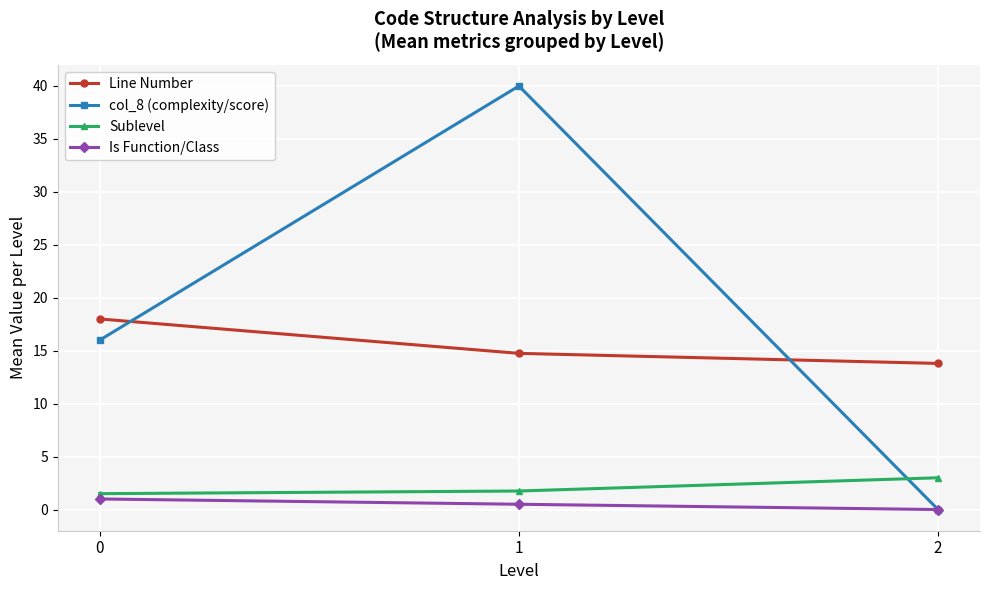

True or false: Is Function/Class has a value of 1.0 at 0.

True